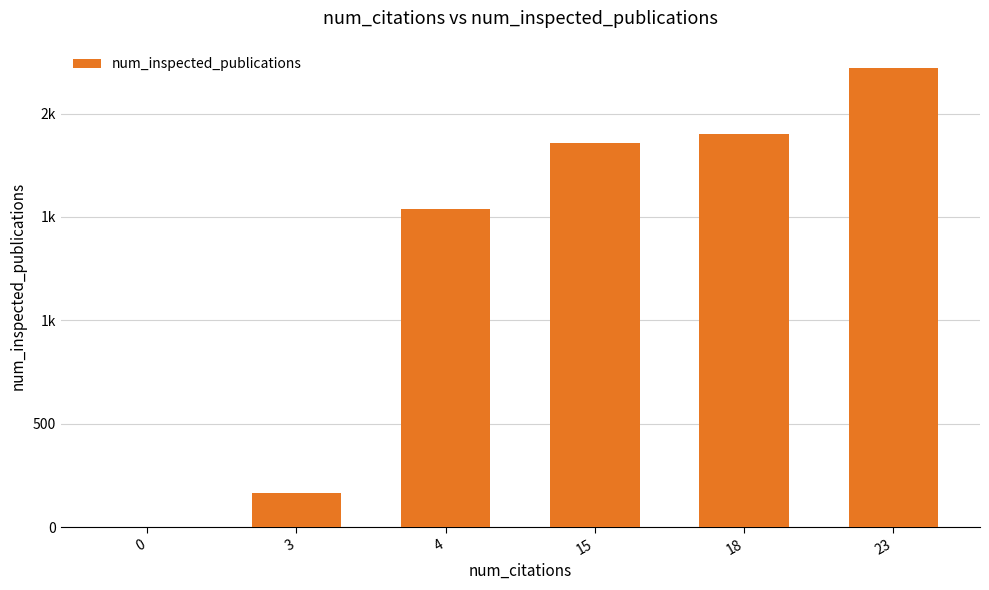

Are the bars horizontal?

No